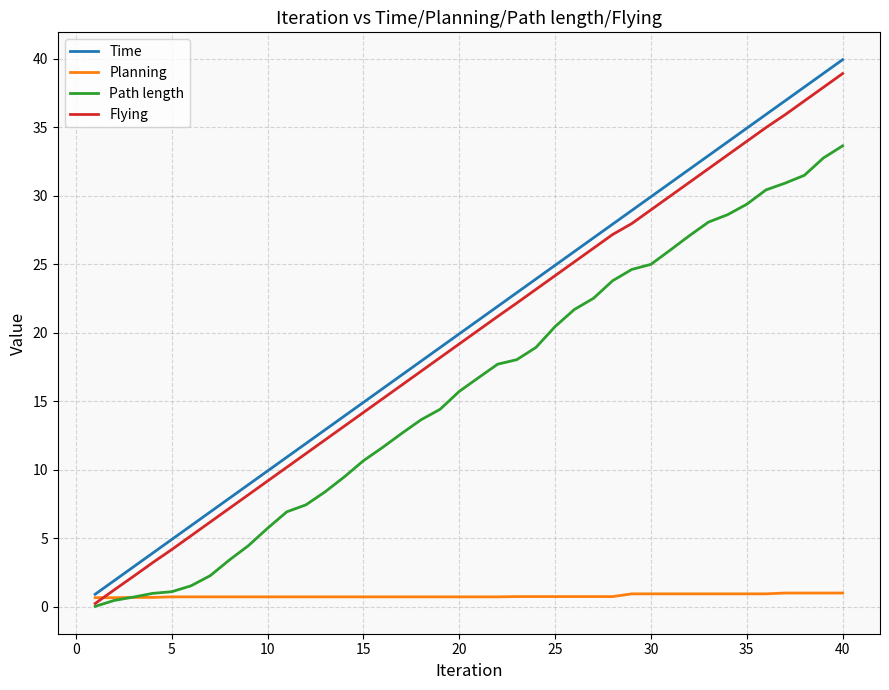

What is the greatest value displayed?

39.9